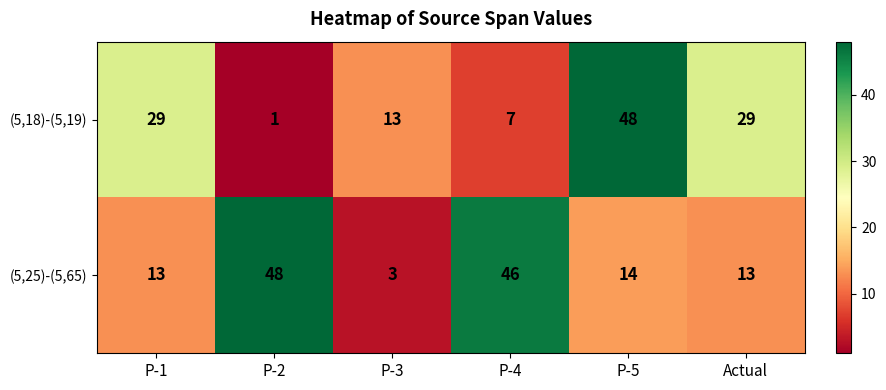

The value of (5,25)-(5,65) at P-4 is 46. True or false?

True